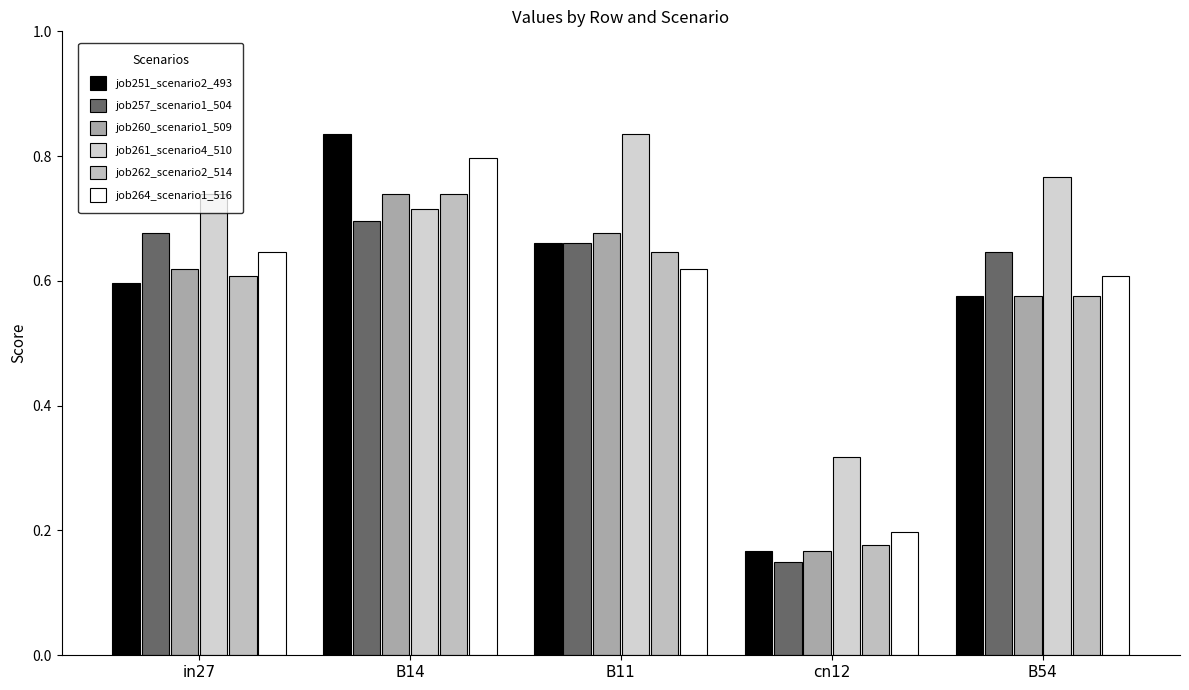

Which has a higher value, cn12 or in27?

in27